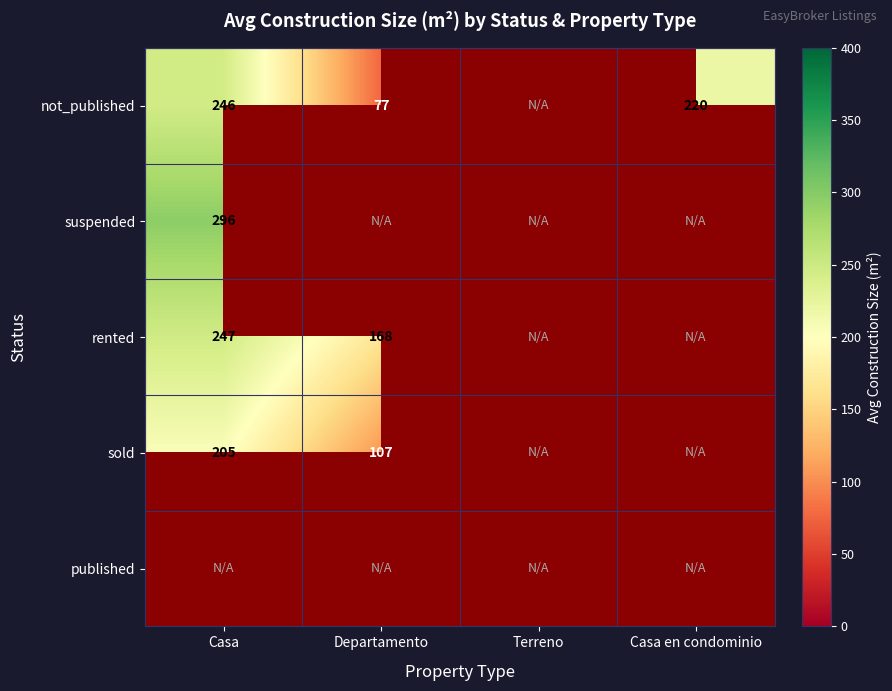

True or false: suspended has a value of 480.5 at Casa.

False